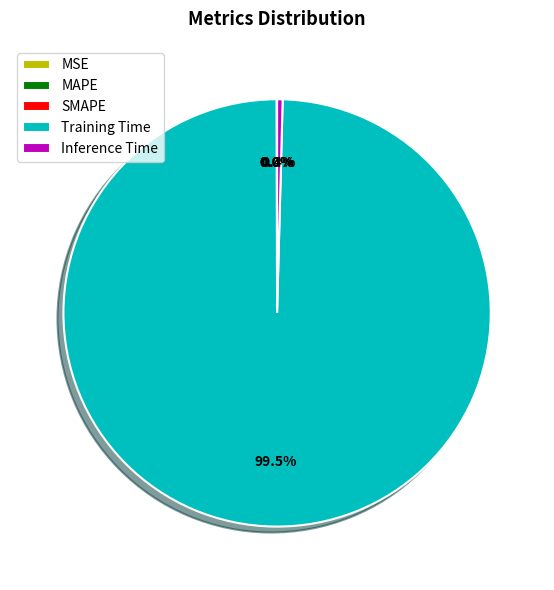

Which category has the biggest portion of the pie?

Training Time